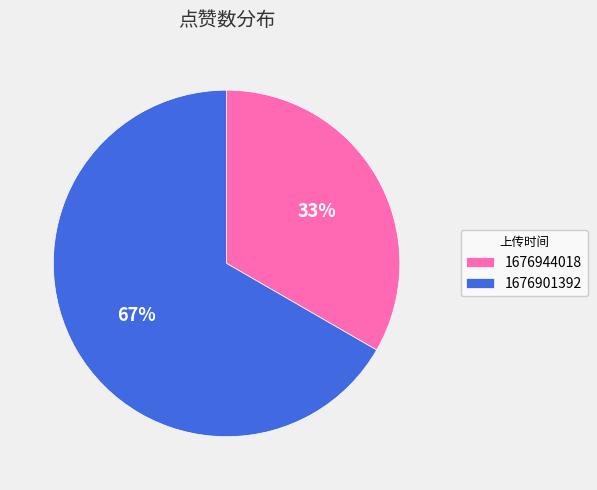

Rank the categories by value from lowest to highest.

1676944018, 1676901392